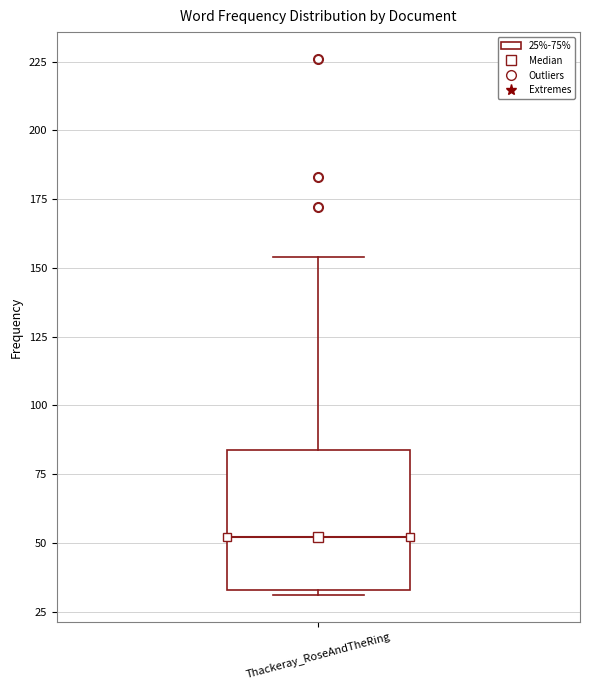

Read this box plot against the y-axis: the position of the median line, the range covered by the box, and the ends of both whiskers. The values are not printed on the chart, so give them approximately, as read against the axis.

median 50, box 35 to 85, whiskers 30 to 155